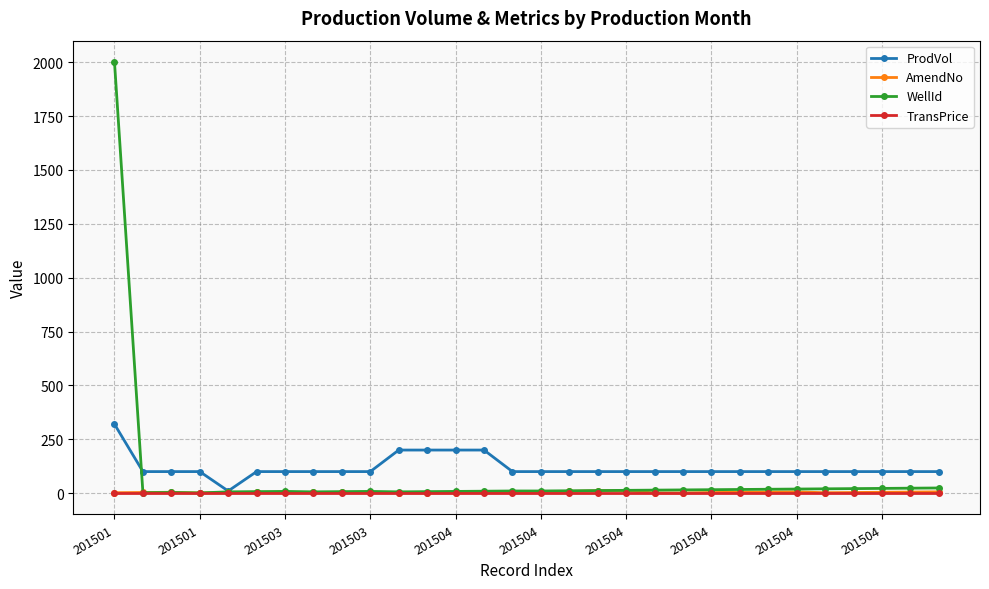

What is the maximum value for WellId?

2000.0